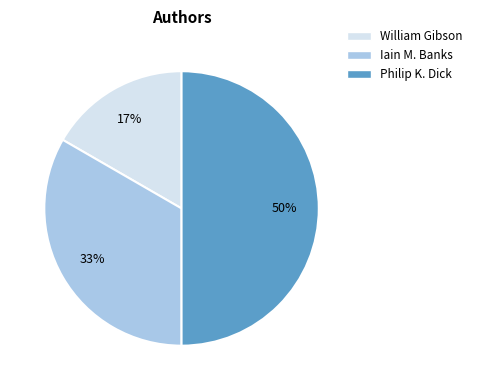

What percentage is the Iain M. Banks slice, to the nearest percent?

33%